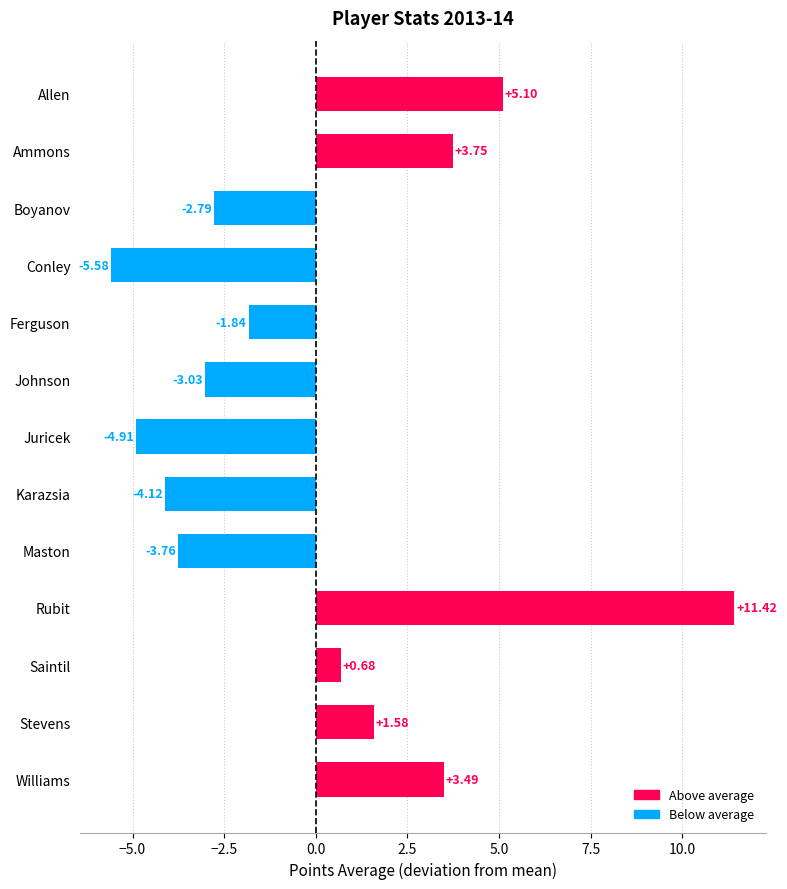

Which has a higher value, Ferguson or Karazsia?

Ferguson